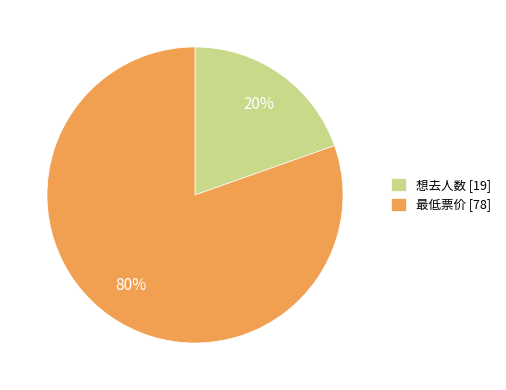

The 想去人数 slice represents 27% of the pie. True or false?

False